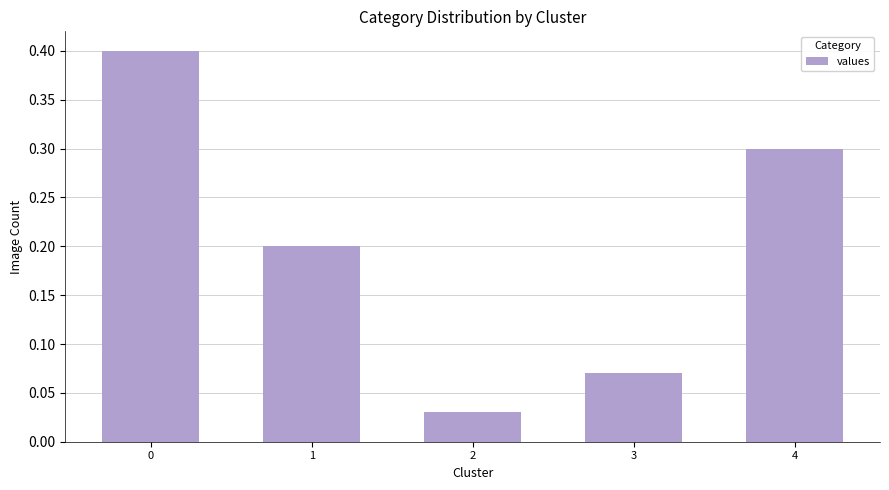

The value at 4 is 0.1. True or false?

False